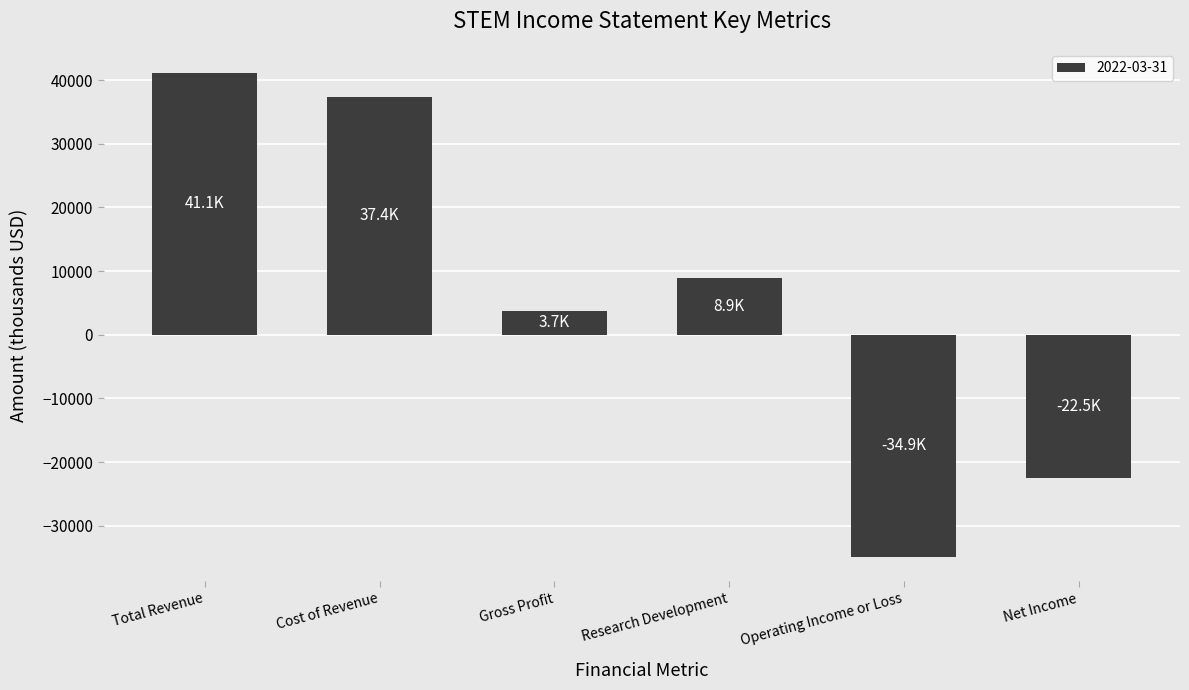

At which category does the chart reach its peak across all series?

Total Revenue